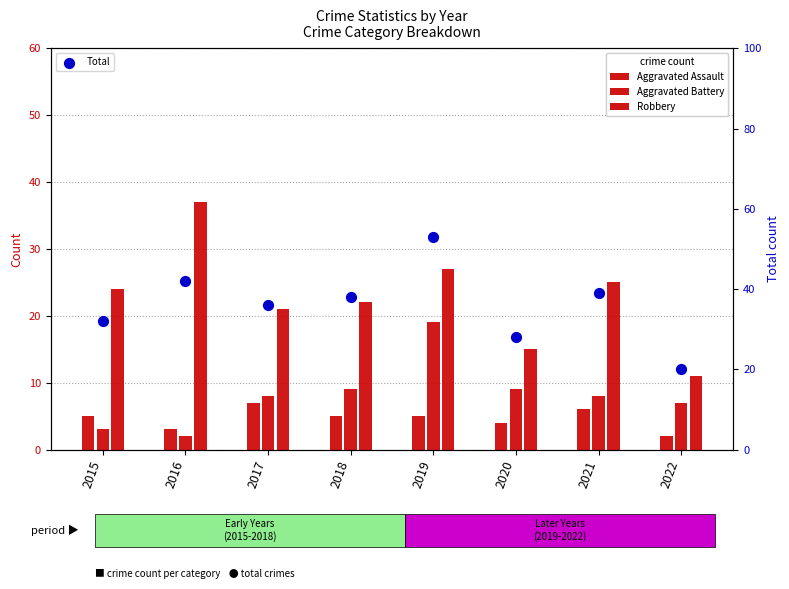

At which category is the sum across all series the highest?

2019